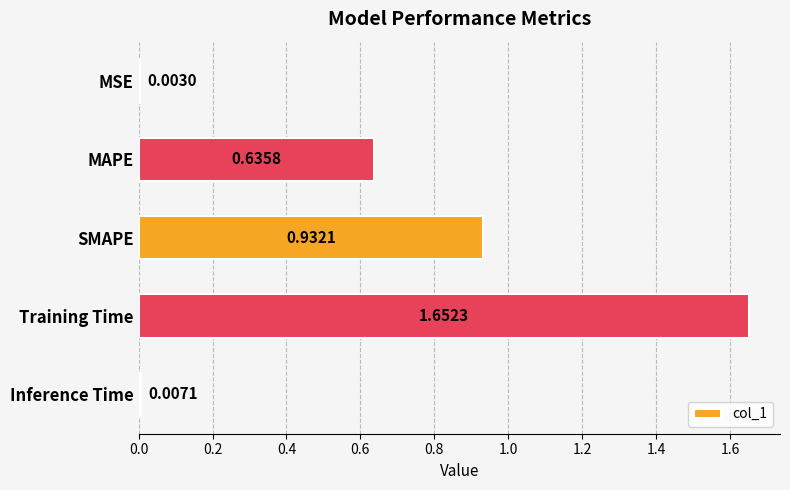

Between SMAPE and Inference Time, which is larger?

SMAPE